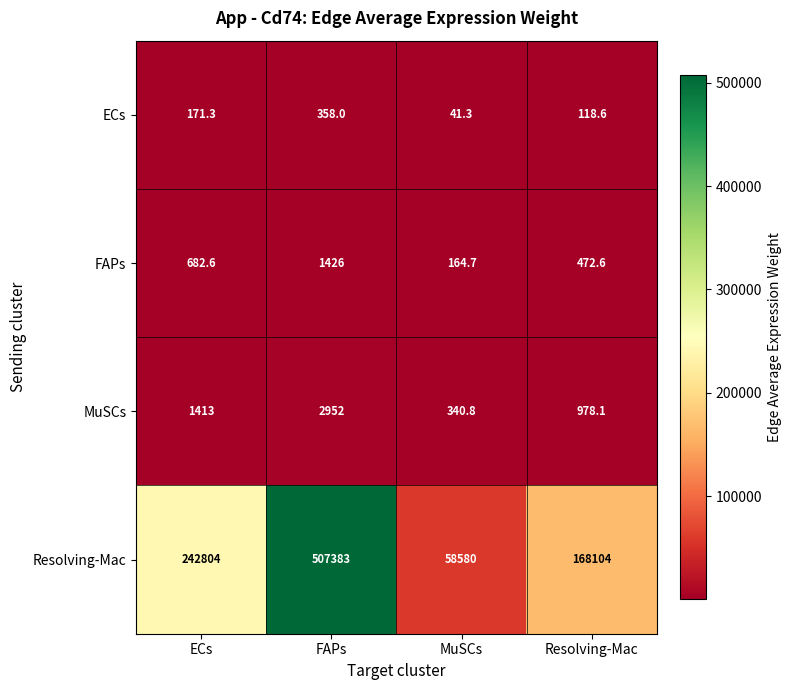

Reading left to right, transcribe all the data shown in this chart.

ECs: ECs=171.3	FAPs=358.0	MuSCs=41.3	Resolving-Mac=118.6
FAPs: ECs=682.6	FAPs=1426.0	MuSCs=164.7	Resolving-Mac=472.6
MuSCs: ECs=1413.0	FAPs=2952.0	MuSCs=340.8	Resolving-Mac=978.1
Resolving-Mac: ECs=242804.0	FAPs=507383.0	MuSCs=58580.0	Resolving-Mac=168104.0